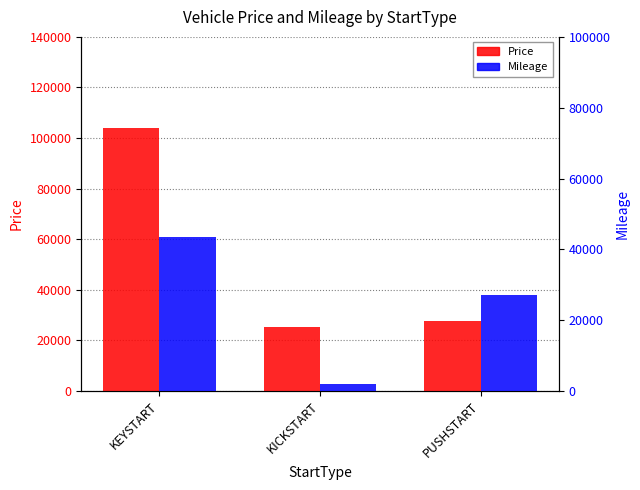

How many Mileage values are between 2100 and 43600?

3